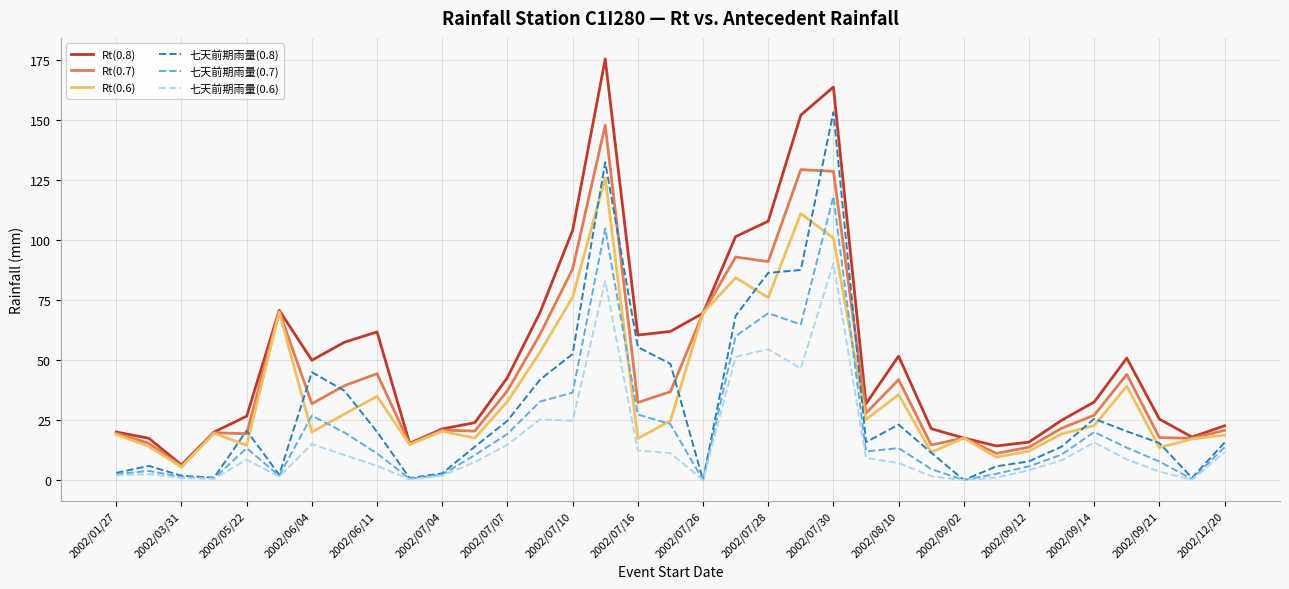

Which series has the largest range (max minus min)?

Rt(0.8)